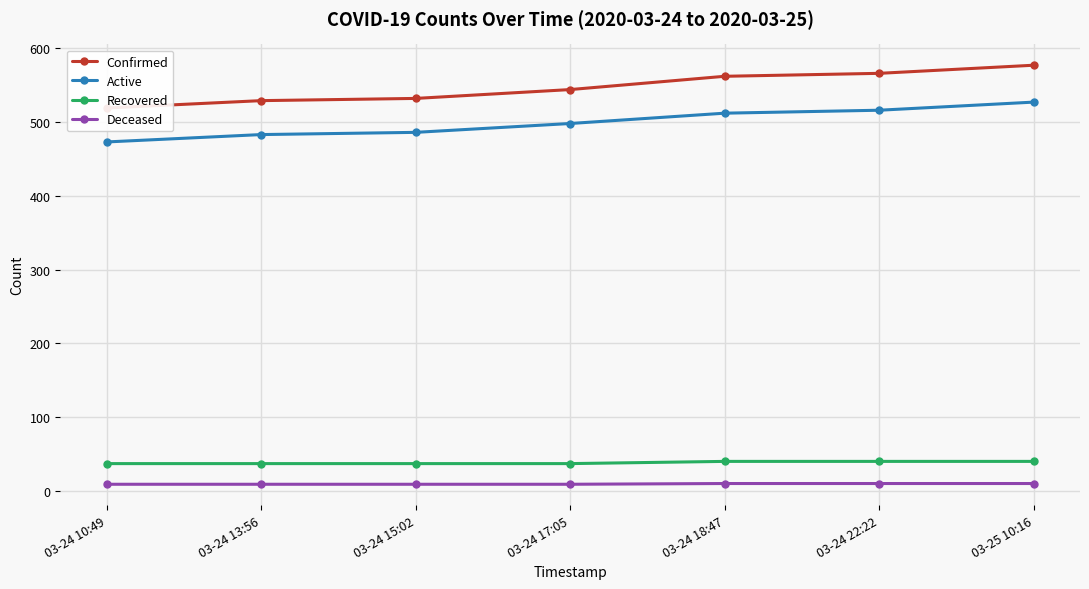

Reading right to left, what are all the values shown in this chart?

Confirmed: 03-25 10:16=577	03-24 22:22=566	03-24 18:47=562	03-24 17:05=544	03-24 15:02=532	03-24 13:56=529	03-24 10:49=519
Active: 03-25 10:16=527	03-24 22:22=516	03-24 18:47=512	03-24 17:05=498	03-24 15:02=486	03-24 13:56=483	03-24 10:49=473
Recovered: 03-25 10:16=40	03-24 22:22=40	03-24 18:47=40	03-24 17:05=37	03-24 15:02=37	03-24 13:56=37	03-24 10:49=37
Deceased: 03-25 10:16=10	03-24 22:22=10	03-24 18:47=10	03-24 17:05=9	03-24 15:02=9	03-24 13:56=9	03-24 10:49=9